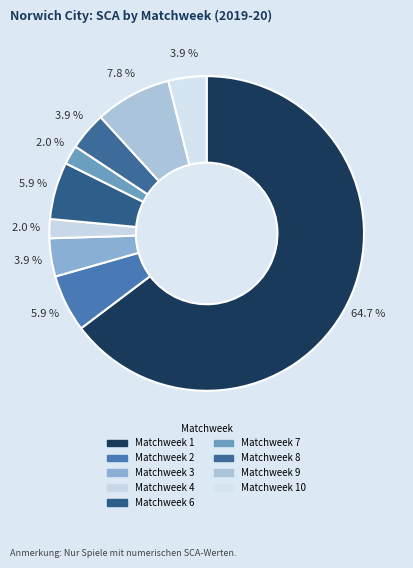

Count the number of slices in the pie.

9